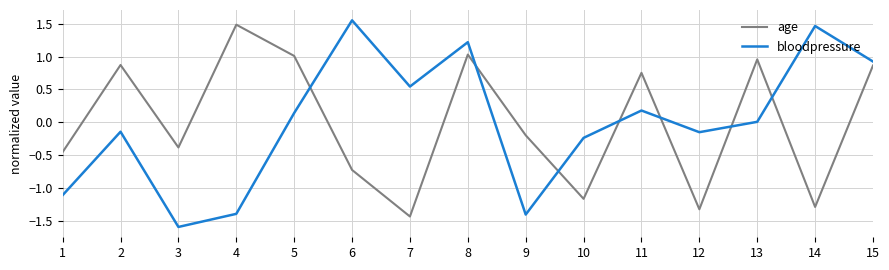

Where is age nearest to the value 0?

9